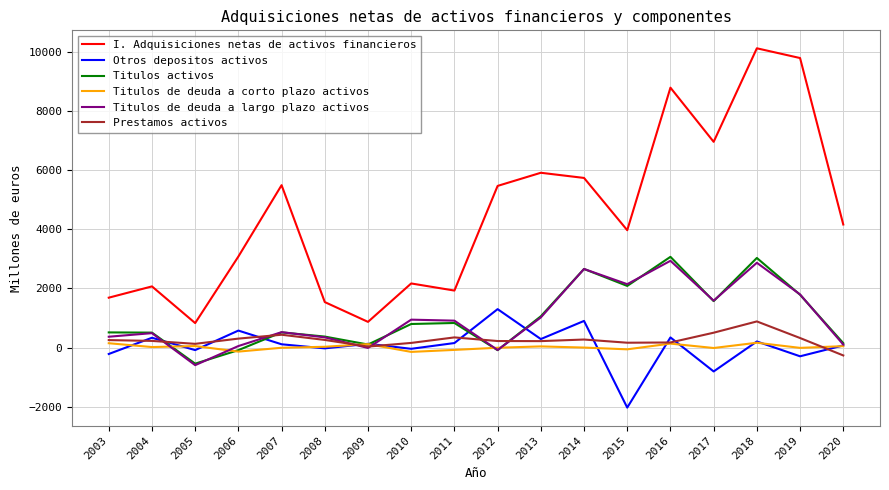

After their last crossing, which series has the higher values: Prestamos activos or Titulos activos?

Titulos activos